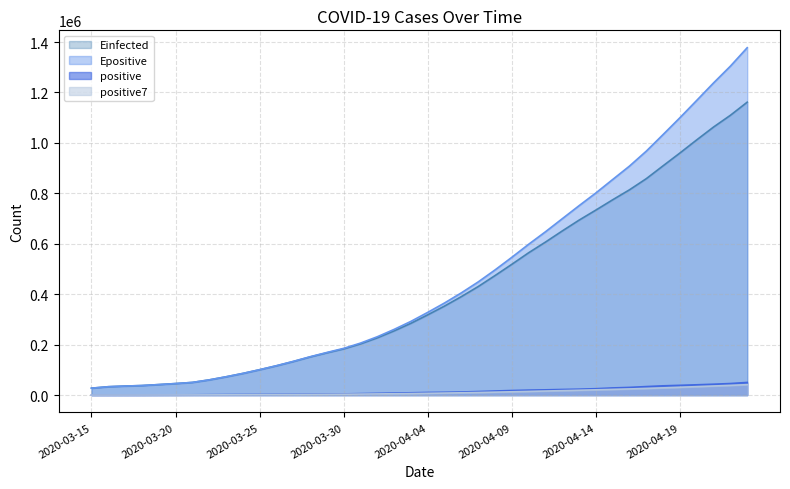

Rank the categories by Epositive value from lowest to highest.

2020-03-15, 2020-03-16, 2020-03-17, 2020-03-18, 2020-03-19, 2020-03-20, 2020-03-21, 2020-03-22, 2020-03-23, 2020-03-24, 2020-03-25, 2020-03-26, 2020-03-27, 2020-03-28, 2020-03-29, 2020-03-30, 2020-03-31, 2020-04-01, 2020-04-02, 2020-04-03, 2020-04-04, 2020-04-05, 2020-04-06, 2020-04-07, 2020-04-08, 2020-04-09, 2020-04-10, 2020-04-11, 2020-04-12, 2020-04-13, 2020-04-14, 2020-04-15, 2020-04-16, 2020-04-17, 2020-04-18, 2020-04-19, 2020-04-20, 2020-04-21, 2020-04-22, 2020-04-23